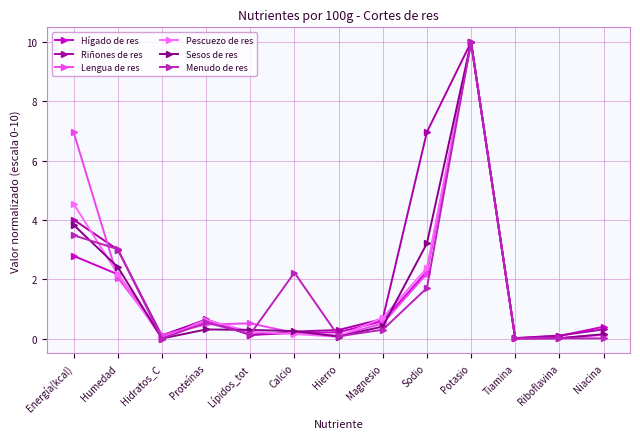

Where is Sesos de res nearest to the value 5?

Energía(kcal)